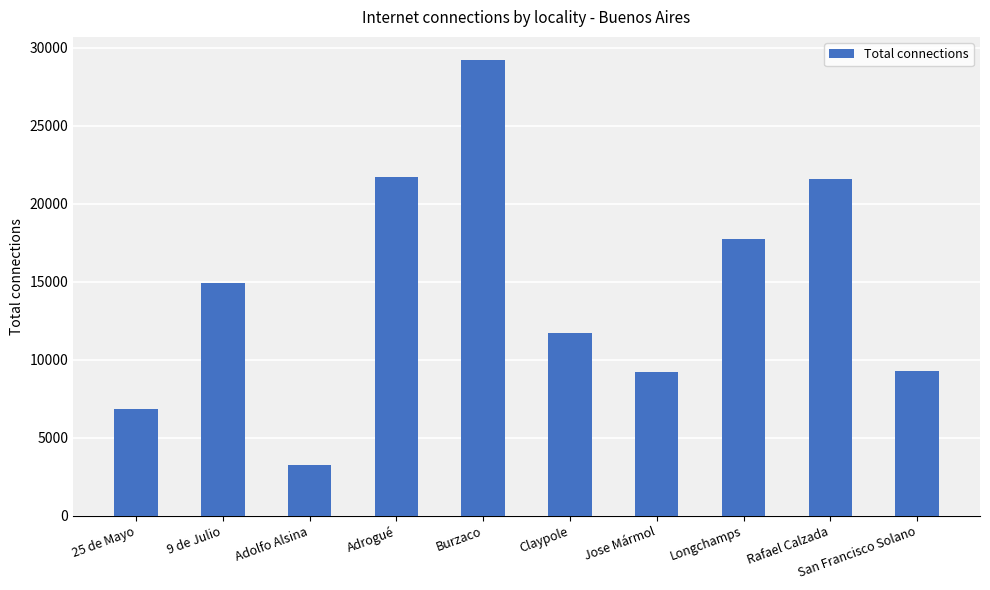

At which category does the chart reach its peak across all series?

Burzaco